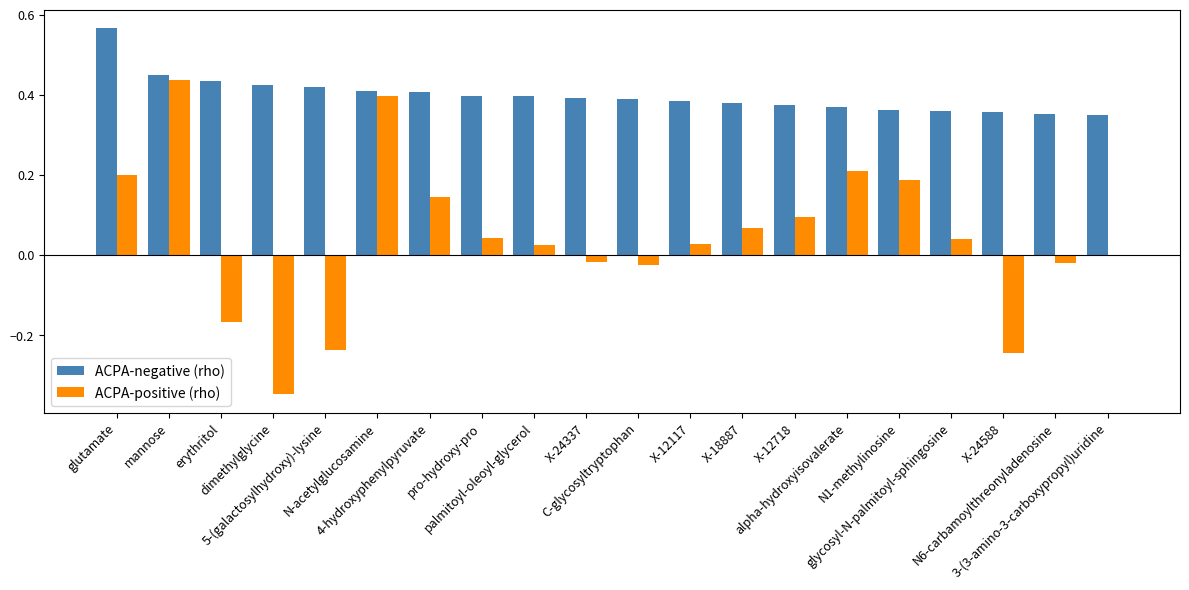

What is the sum of all ACPA-positive (rho) values?

0.8